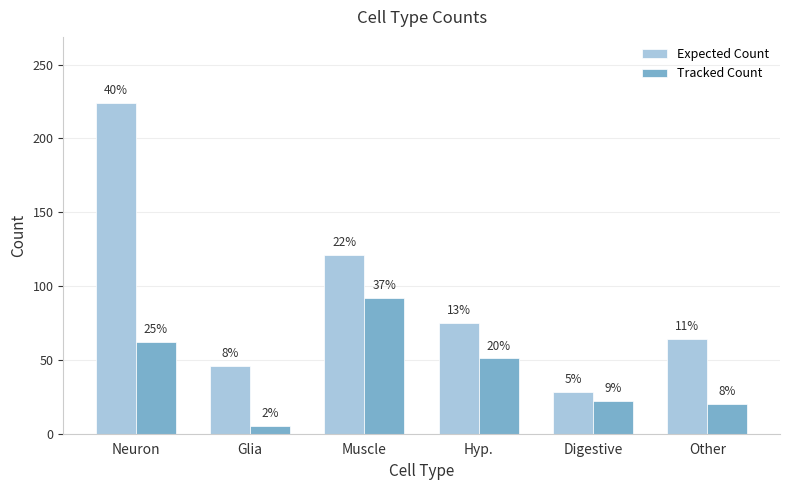

Reading left to right, extract all data points from this chart.

Expected Count: Neuron=224	Glia=46	Muscle=121	Hyp.=75	Digestive=28	Other=64
Tracked Count: Neuron=62	Glia=5	Muscle=92	Hyp.=51	Digestive=22	Other=20